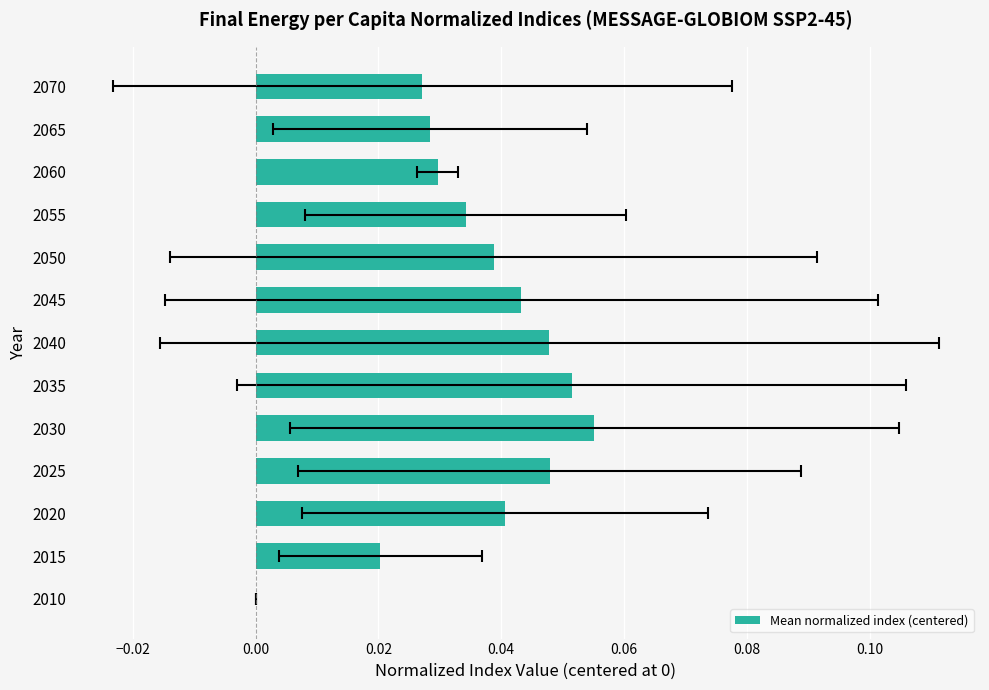

Between 2020 and 2040, which is larger?

2040